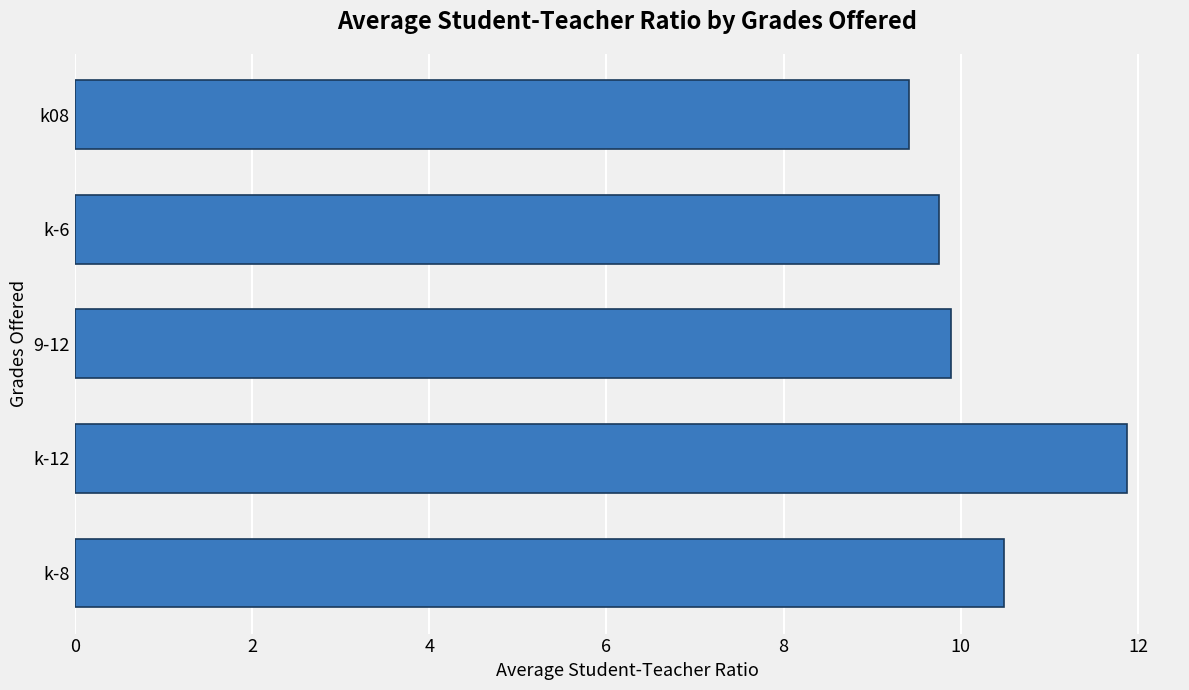

Reading bottom to top, transcribe all the data shown in this chart.

10.5	11.9	9.9	9.8	9.4